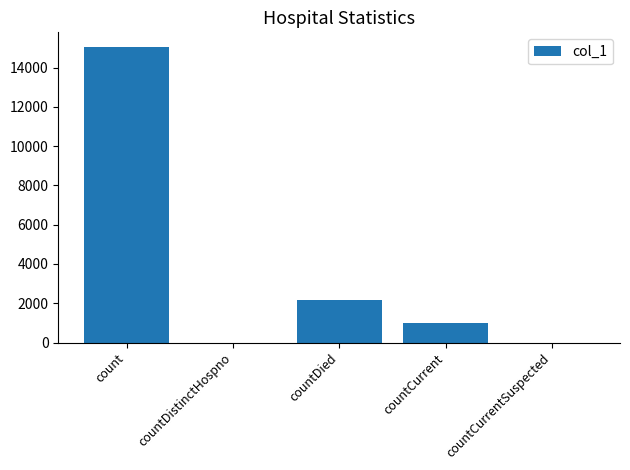

What is the sum of all values?

18207